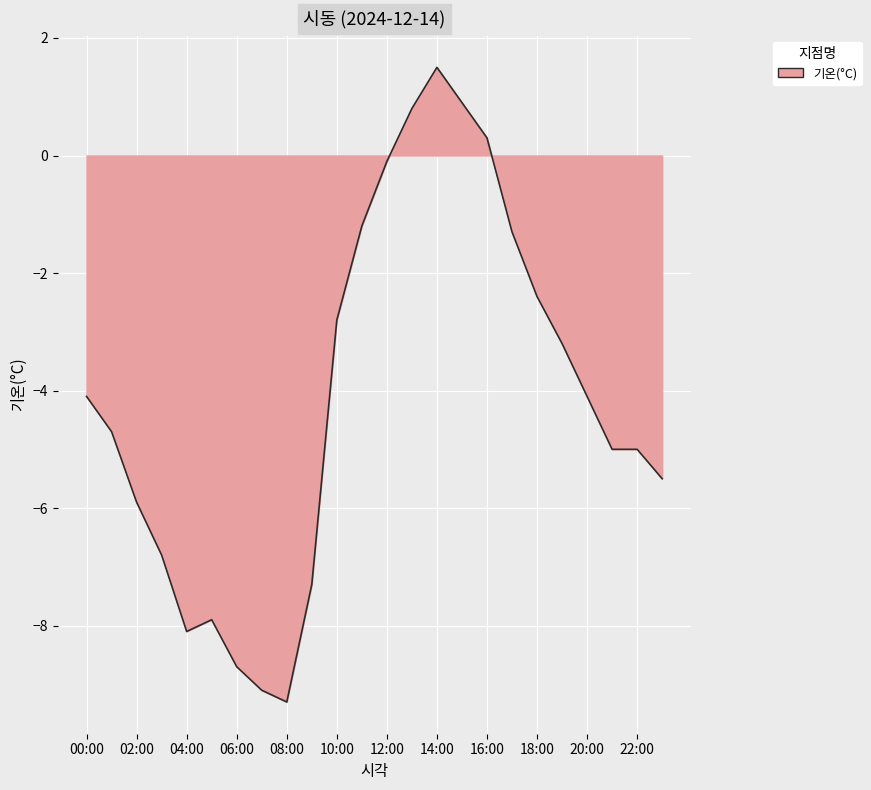

How many lines are shown in the chart?

1